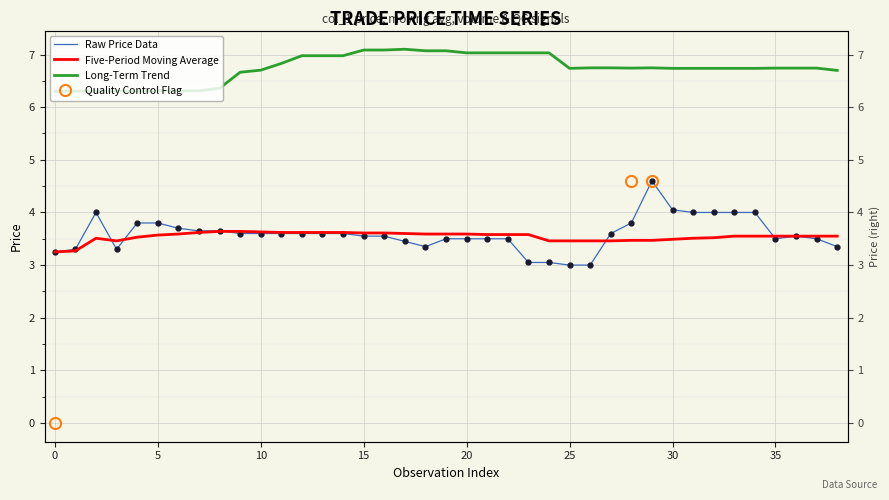

Which series has the largest total across all categories?

col_6 (Long-Term)